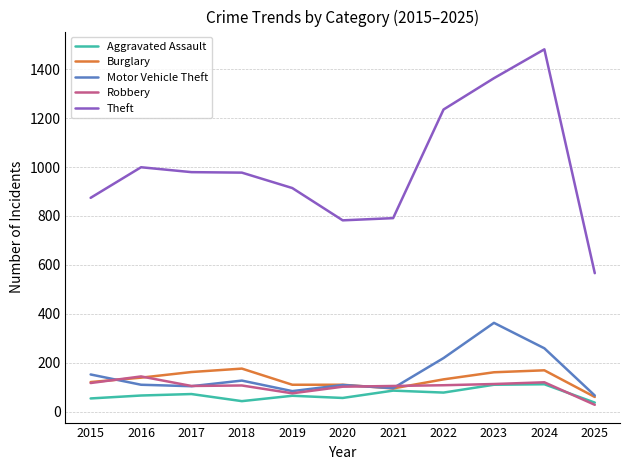

Read the Theft value at 2017, to the nearest 10.

980